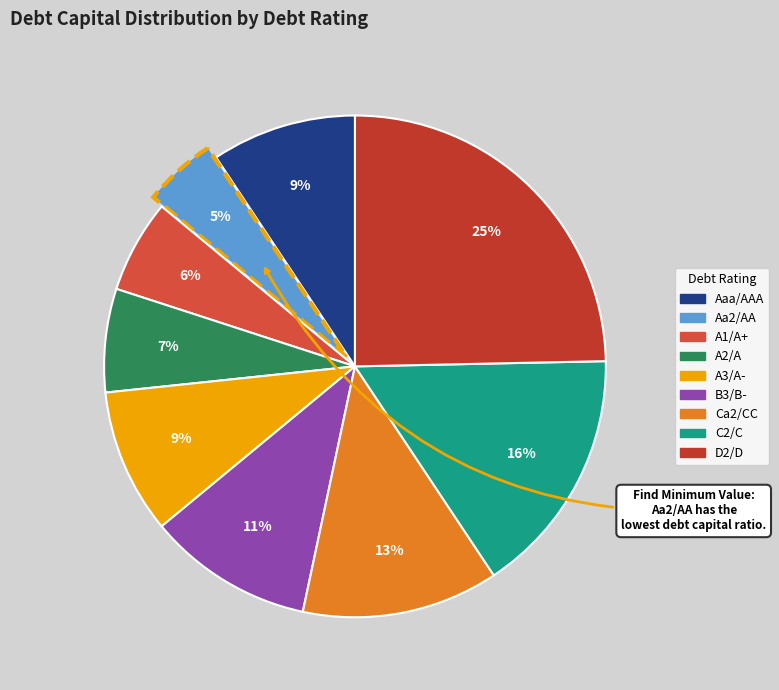

What percentage is the A3/A- slice, to the nearest percent?

9%